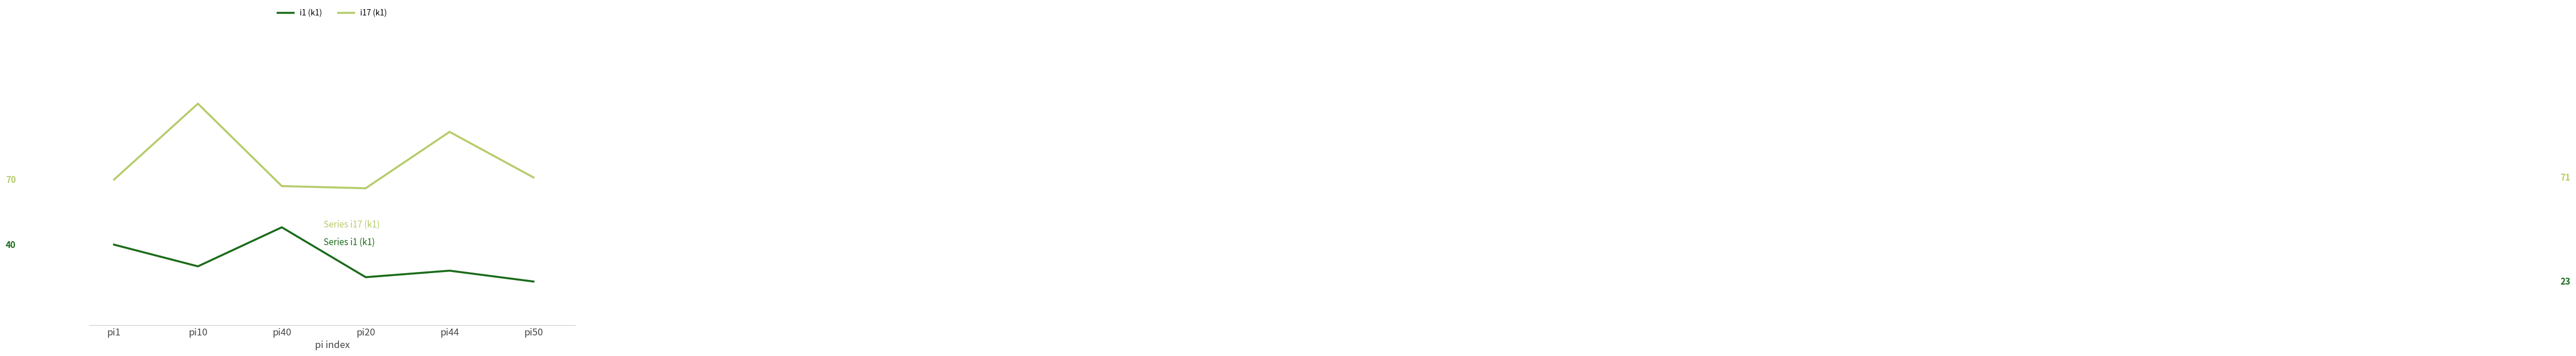

Where is the first local maximum for i1 (k1)?

pi40